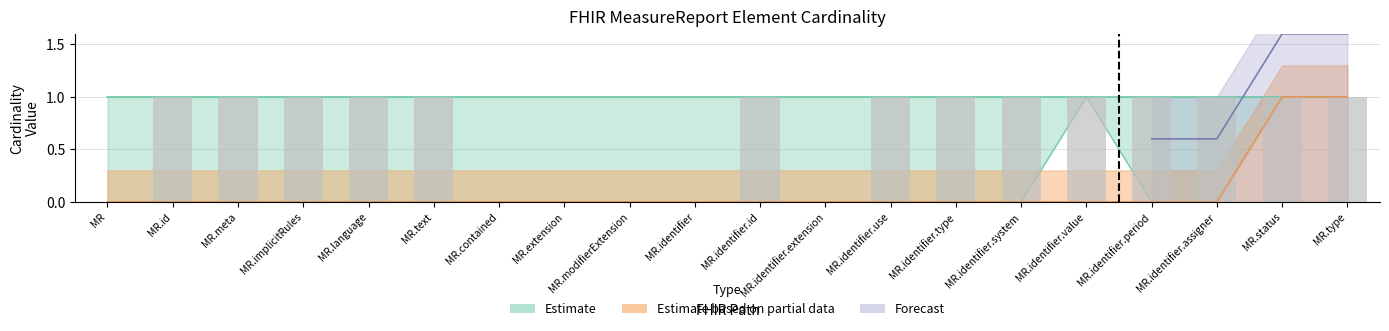

How many distinct data groups are displayed?

3